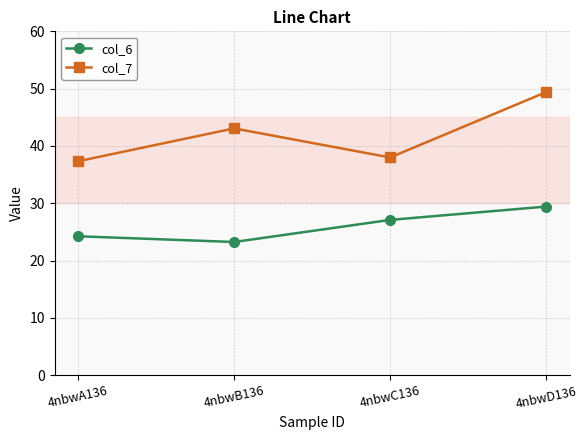

Which series has the largest range (max minus min)?

col_7